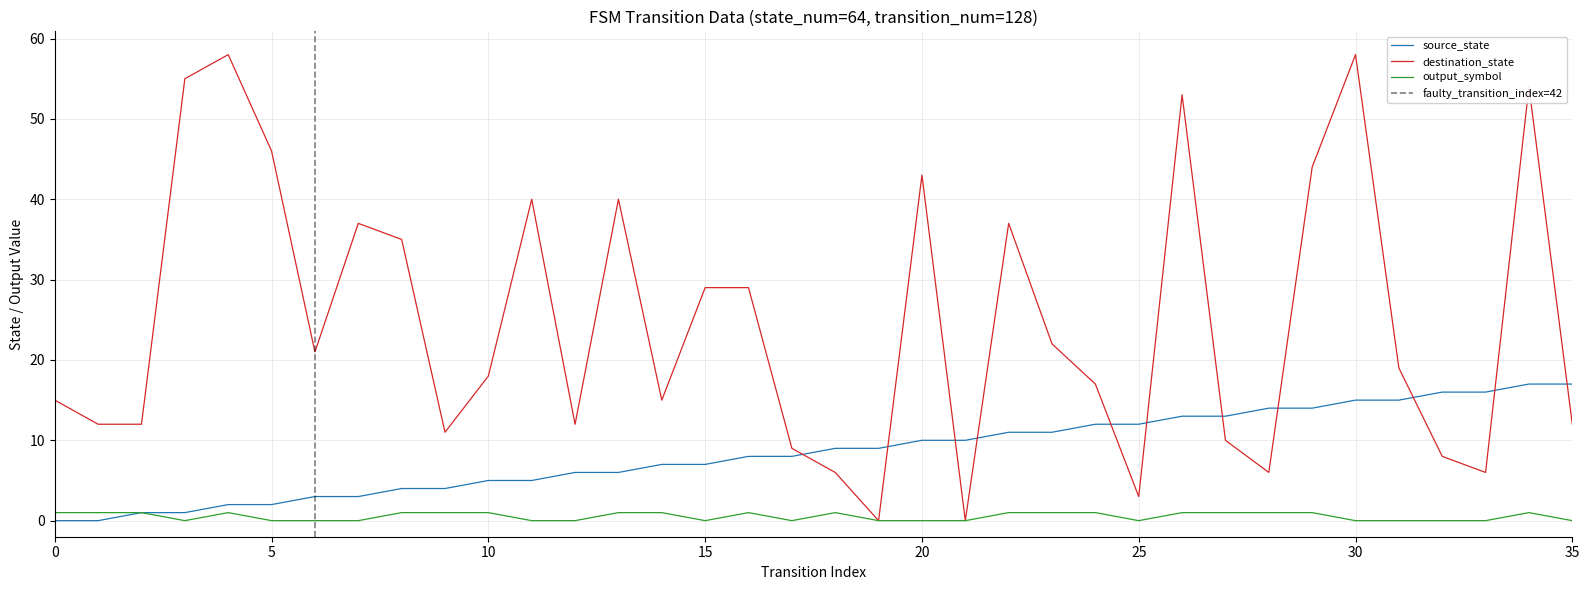

Where do source_state and destination_state first cross each other?

17 and 18